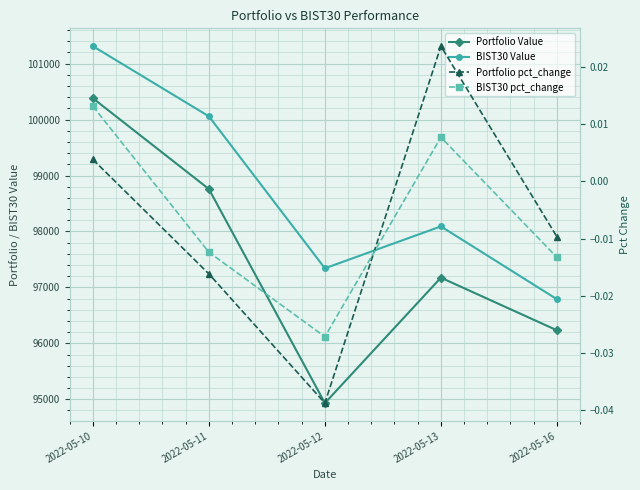

Reading right to left, transcribe all the data shown in this chart.

Portfolio Value: 96233.2	97173.9	94931.5	98758.6	100382.0
BIST30 Value: 96788.8	98090.9	97341.1	100058.5	101313.0
Portfolio pct_change: -0.0	0.0	-0.0	-0.0	0.0
BIST30 pct_change: -0.0	0.0	-0.0	-0.0	0.0